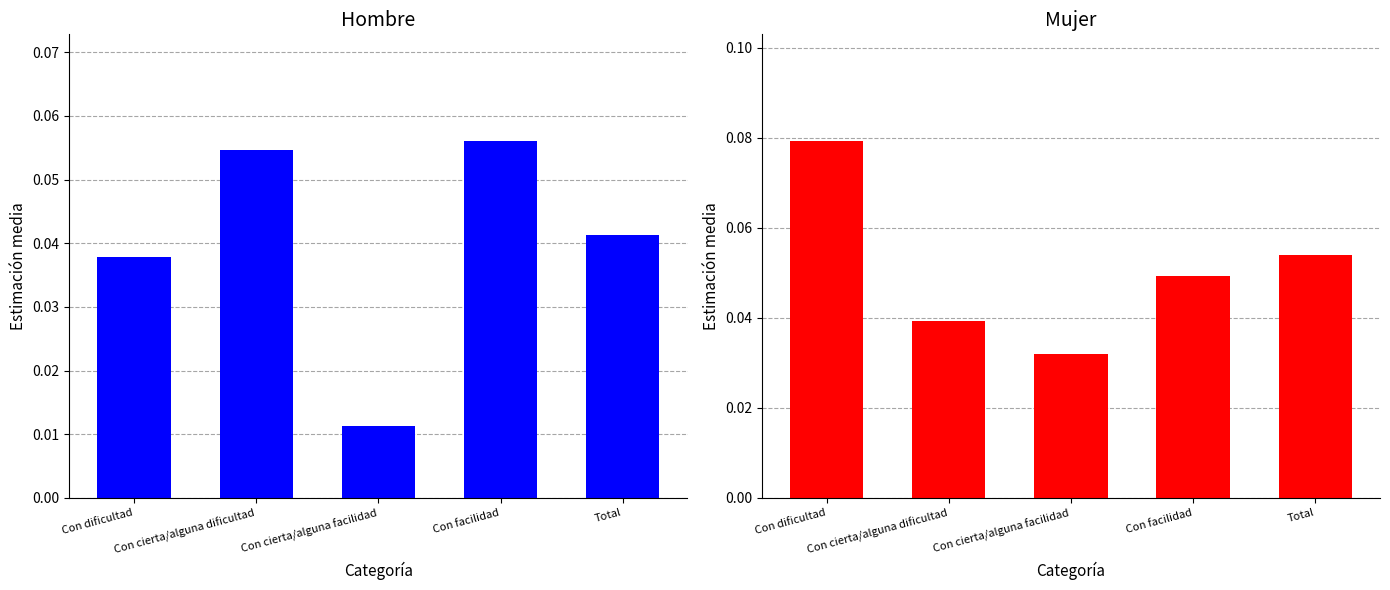

Rank the categories by Hombre value from lowest to highest.

Con cierta/alguna facilidad, Con dificultad, Total, Con cierta/alguna dificultad, Con facilidad